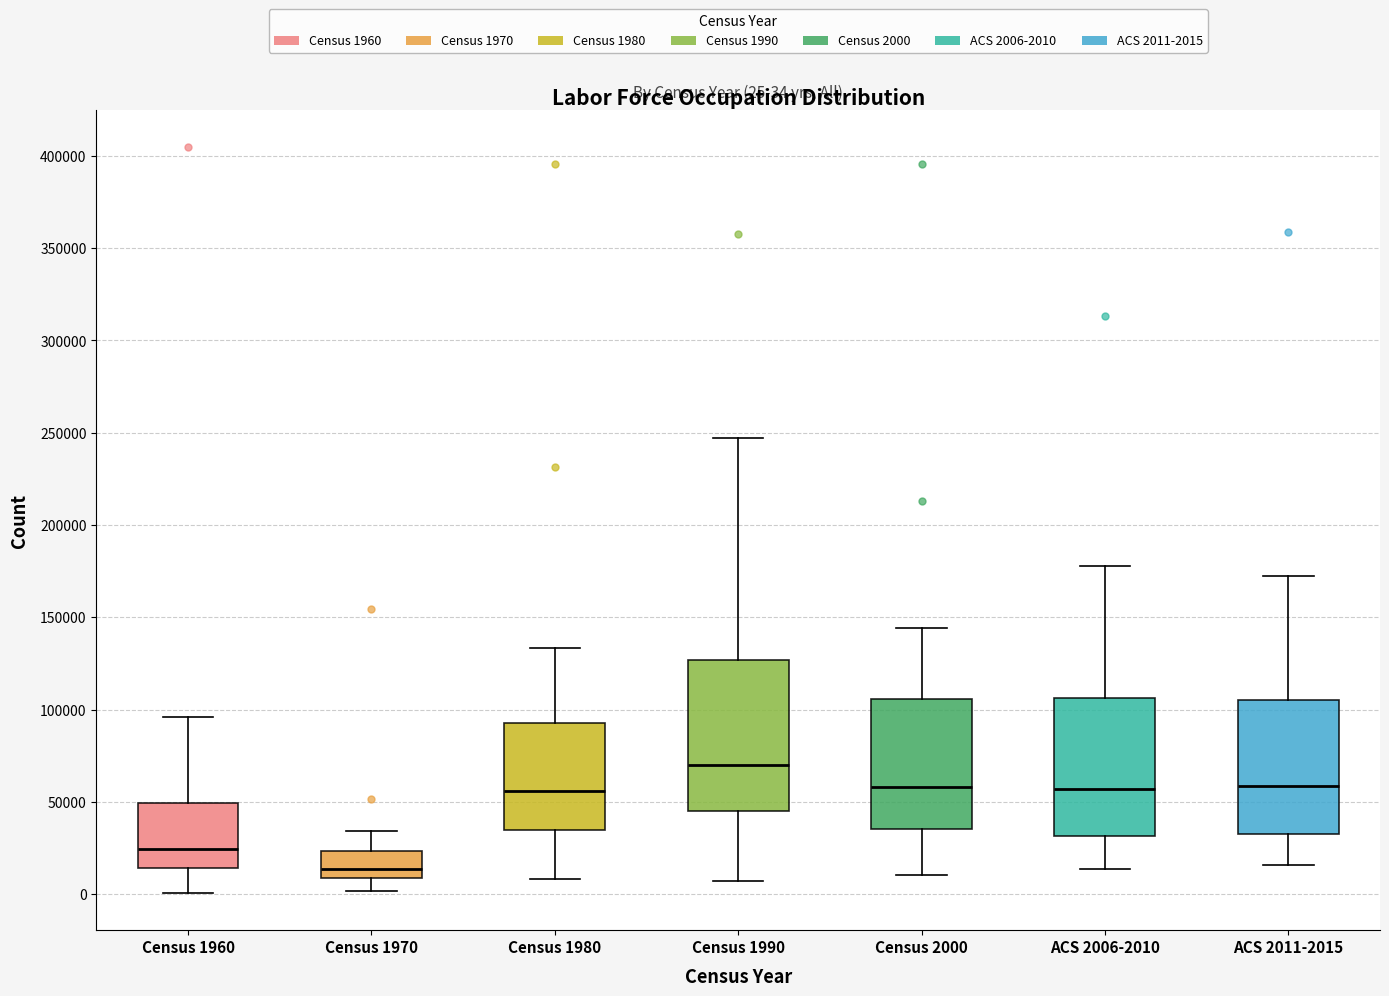

Which box is the tallest, from its lower edge to its upper edge?

Census 1990